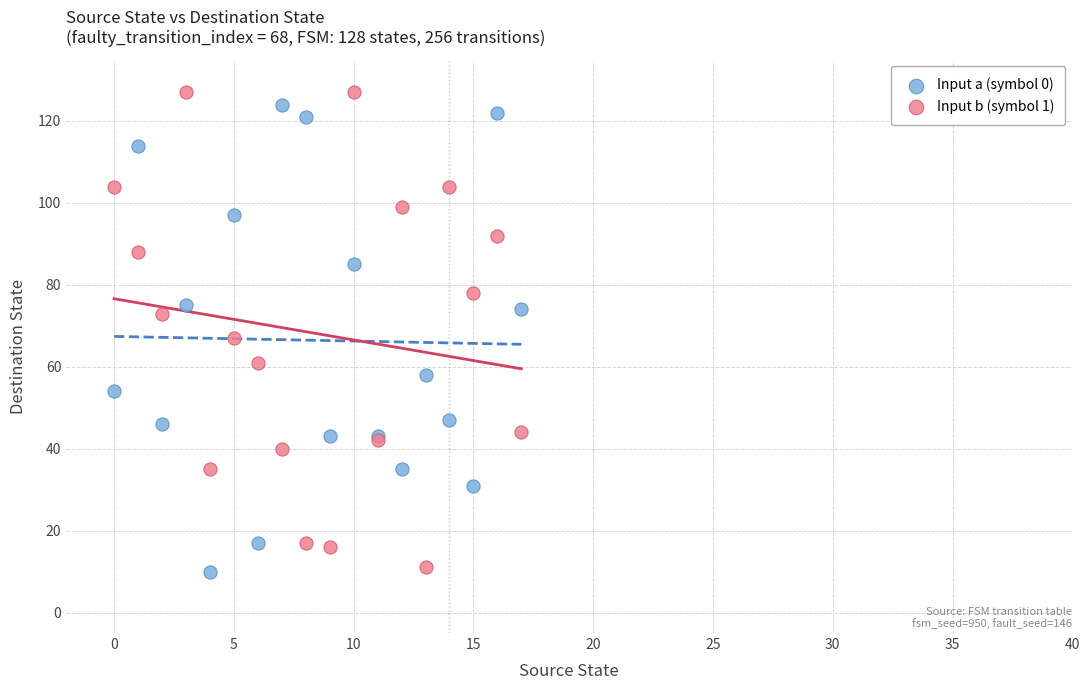

Which series has the largest Y range (max minus min)?

Input b (symbol 1)